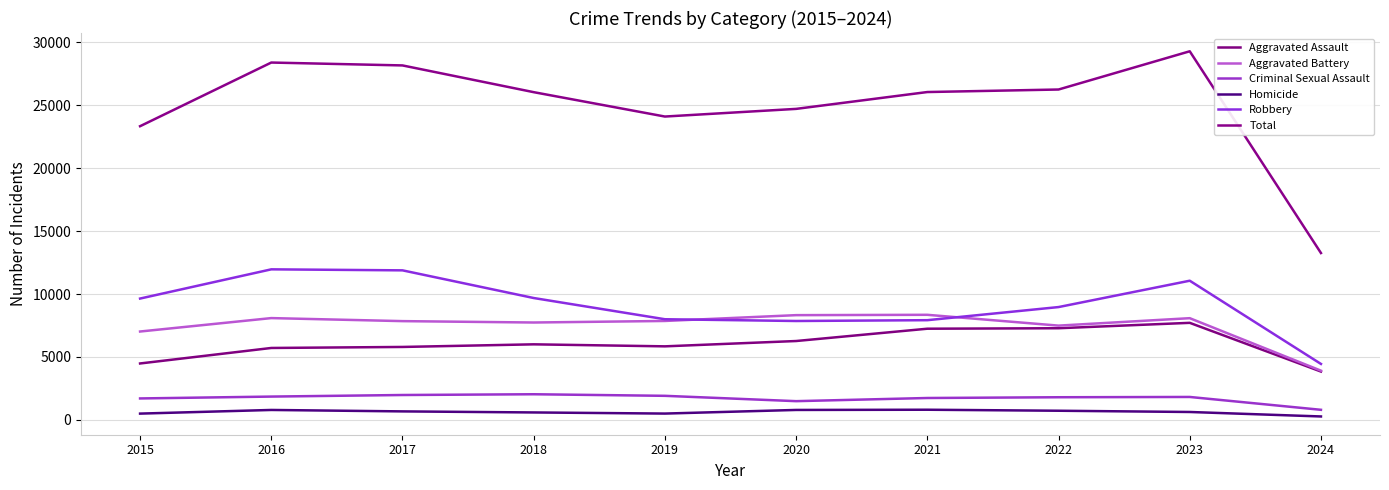

The Total series shows 26039 at 2018. True or false?

True